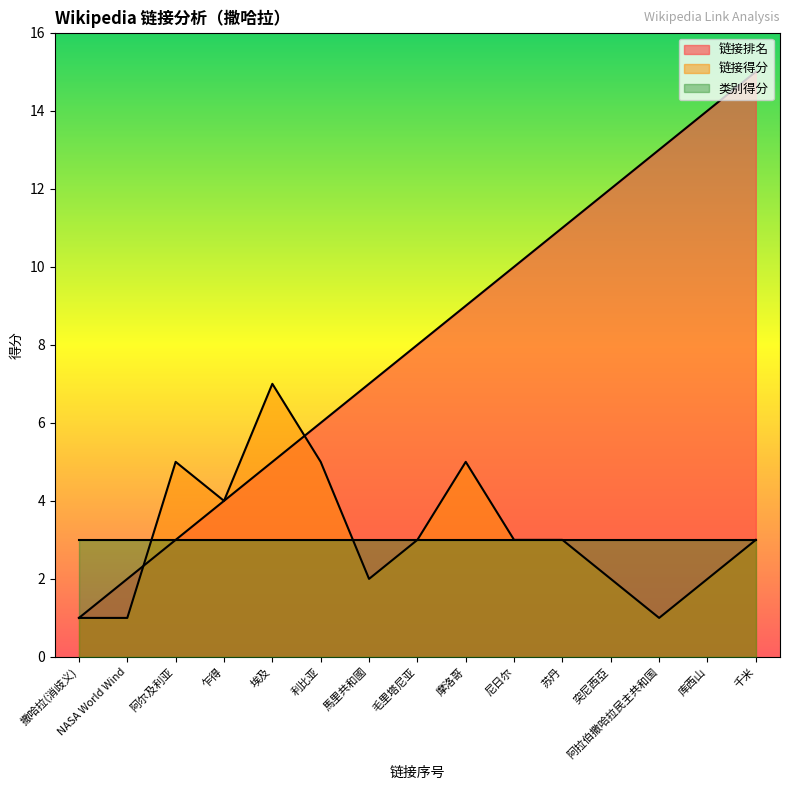

Where does the 链接排名 series first go above 8?

摩洛哥